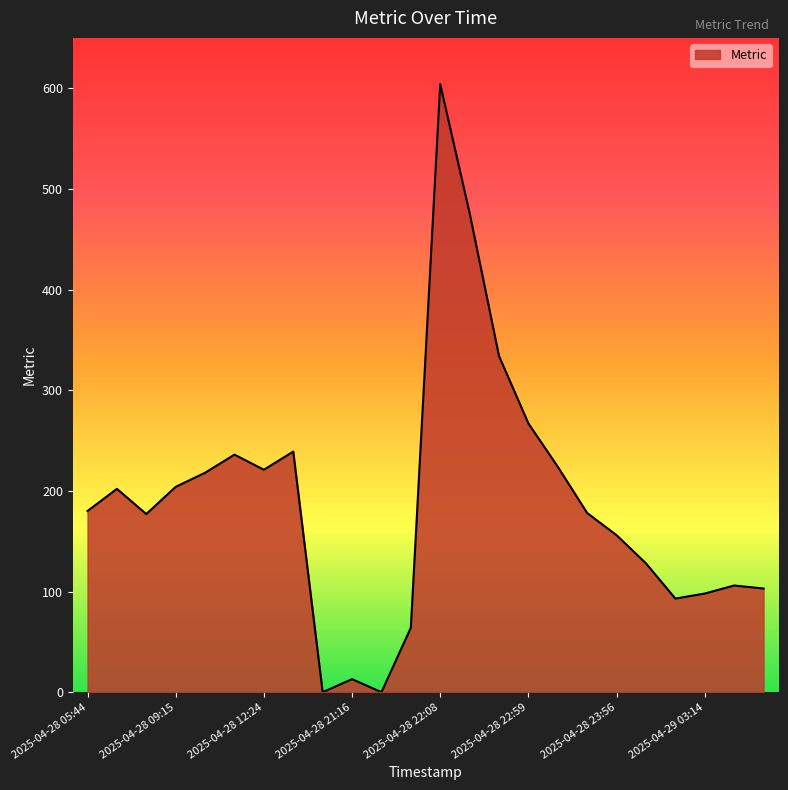

What is the difference between the maximum and minimum values?

604